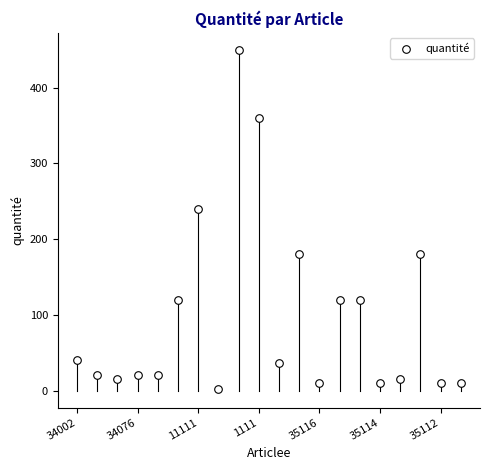

What Y value in the scatter plot is closest to 226?

240